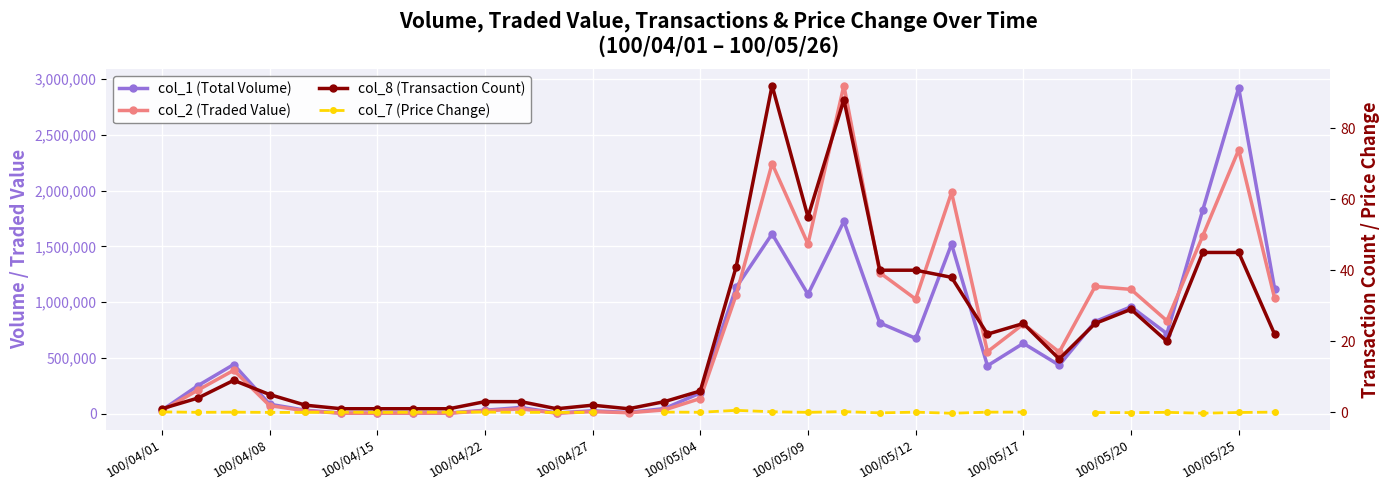

What is the highest value of the col_2 (Traded Value) series?

2941850.0